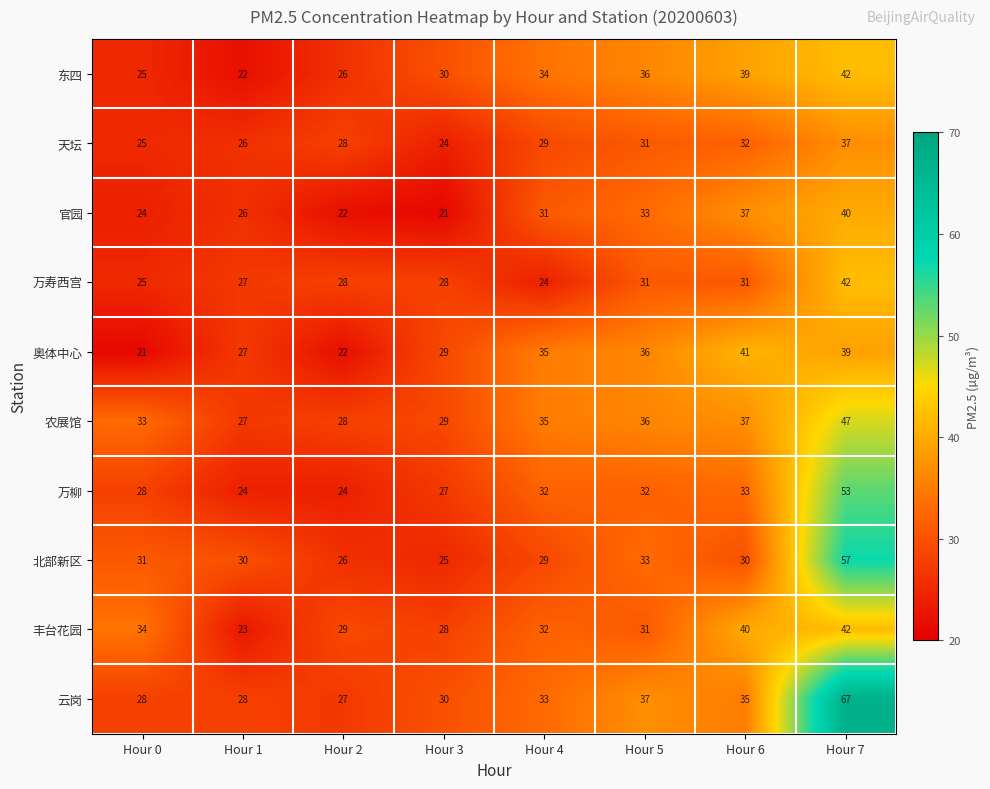

What is the minimum value shown in the chart?

21